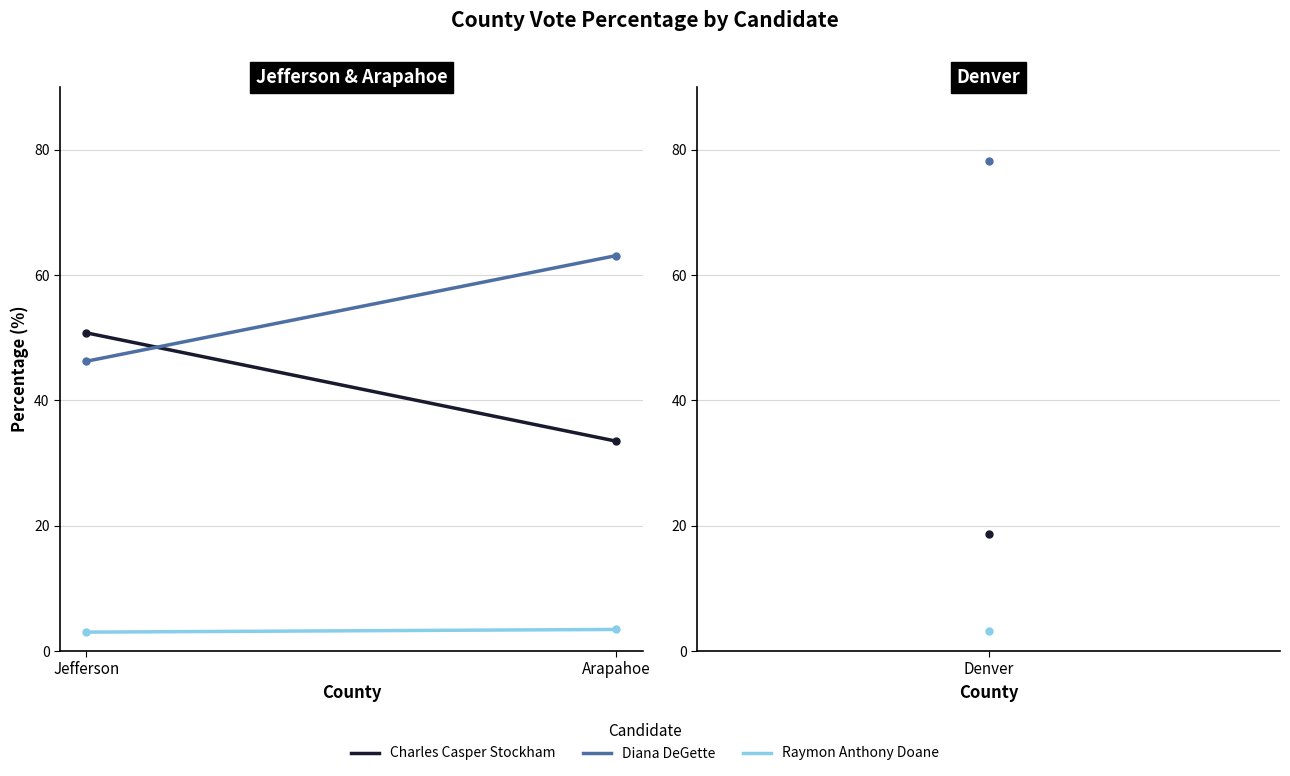

At which category does the chart reach its minimum across all series?

Jefferson